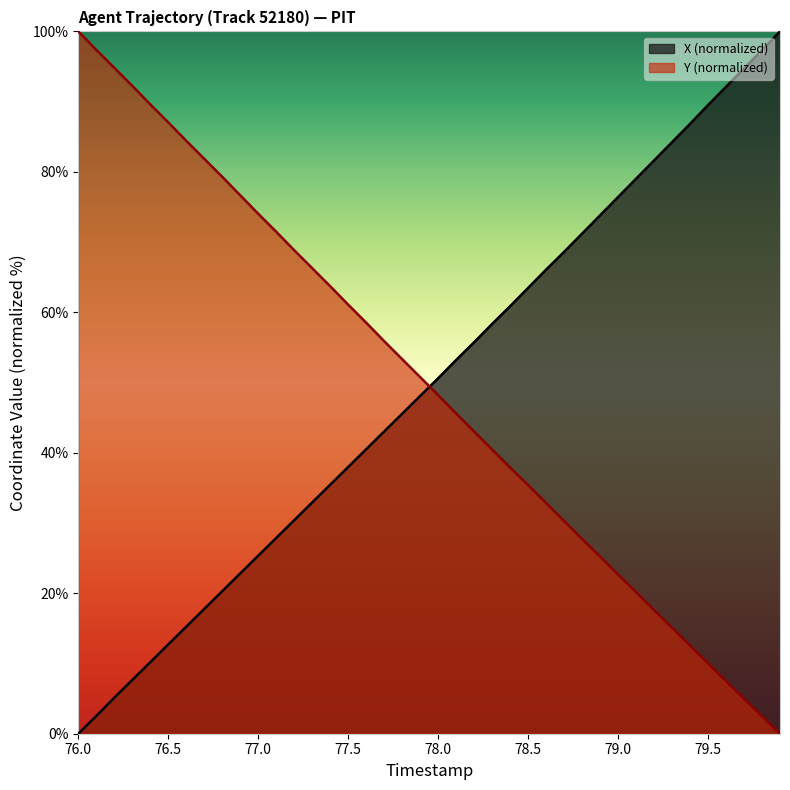

Reading right to left, transcribe all the data shown in this chart.

X: 100.0	97.3	94.7	92.1	89.5	86.8	84.2	81.6	79.0	76.4	73.8	71.2	68.6	66.1	63.5	60.9	58.3	55.7	53.2	50.6	48.1	45.6	43.0	40.5	38.0	35.5	32.9	30.4	27.9	25.3	22.8	20.3	17.8	15.2	12.7	10.2	7.7	5.1	2.5	0.0
Y: 0.0	2.5	5.0	7.5	10.0	12.5	15.1	17.6	20.2	22.7	25.2	27.7	30.3	32.8	35.4	37.9	40.5	43.0	45.6	48.2	50.8	53.3	55.9	58.5	61.1	63.7	66.3	68.8	71.5	74.0	76.7	79.3	81.9	84.4	87.1	89.6	92.2	94.8	97.4	100.0